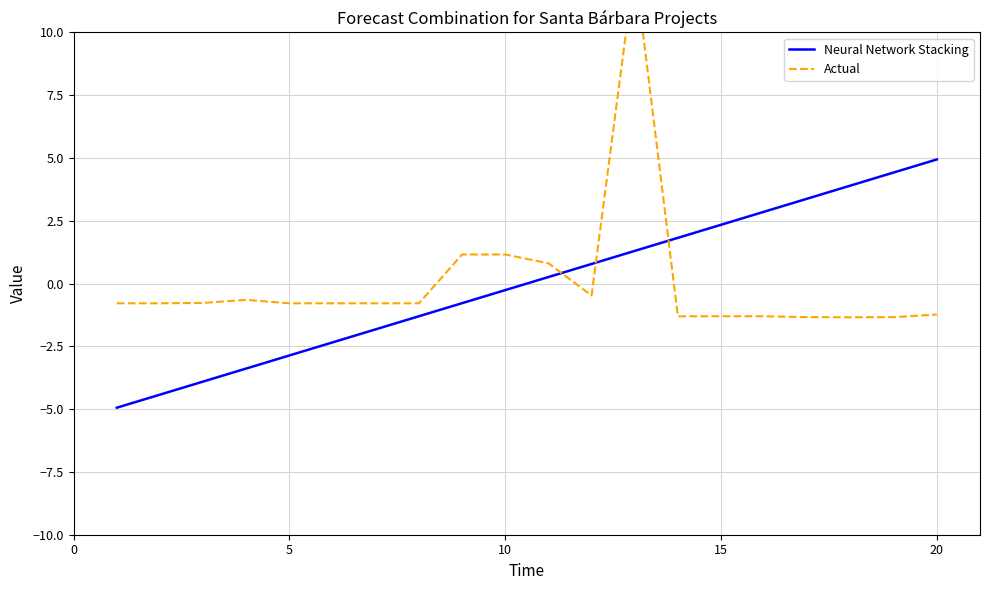

Which category has the highest value in the Neural Network Stacking series?

20